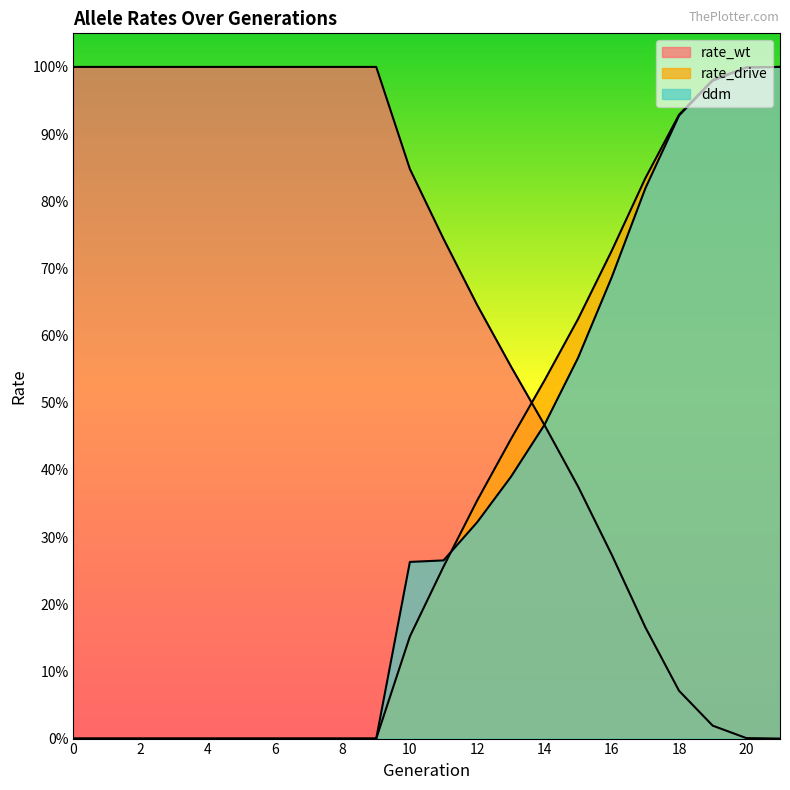

What are all the series names shown in the legend?

rate_wt, rate_drive, ddm